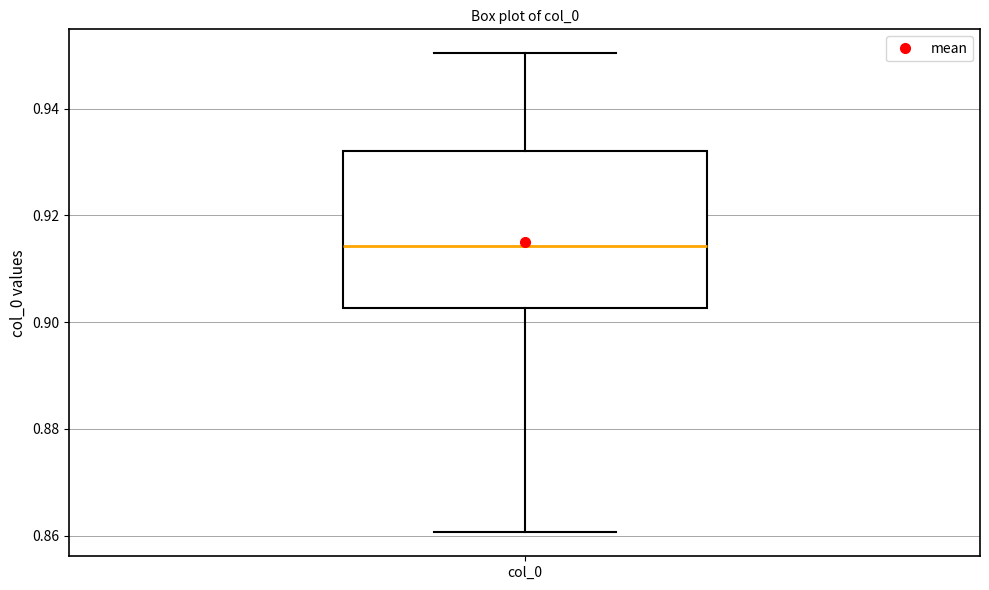

Transcribe this box plot: give where the median line is, the range the box spans, and where the two whiskers end, as read against the y-axis. The values are not printed on the chart, so give them approximately, as read against the axis.

median 0.914, box 0.902 to 0.932, whiskers 0.860 to 0.950